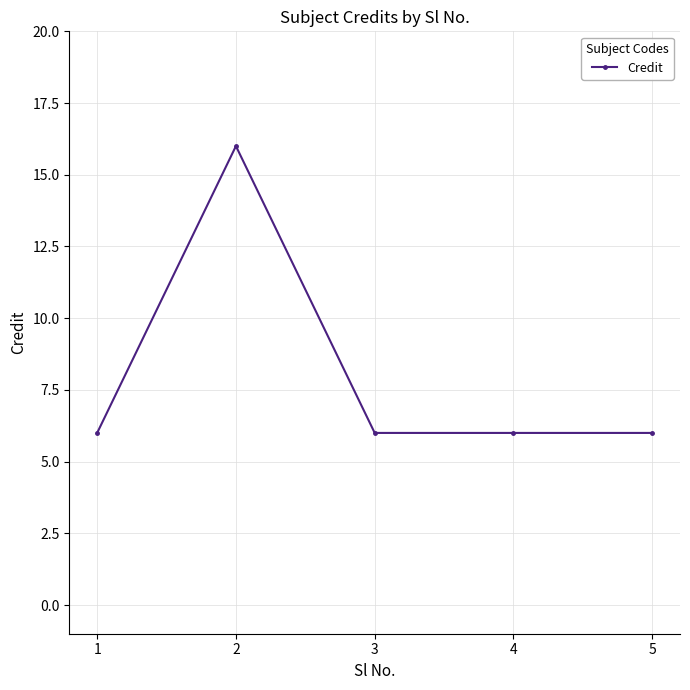

What is the value of the 1st point from the left?

6